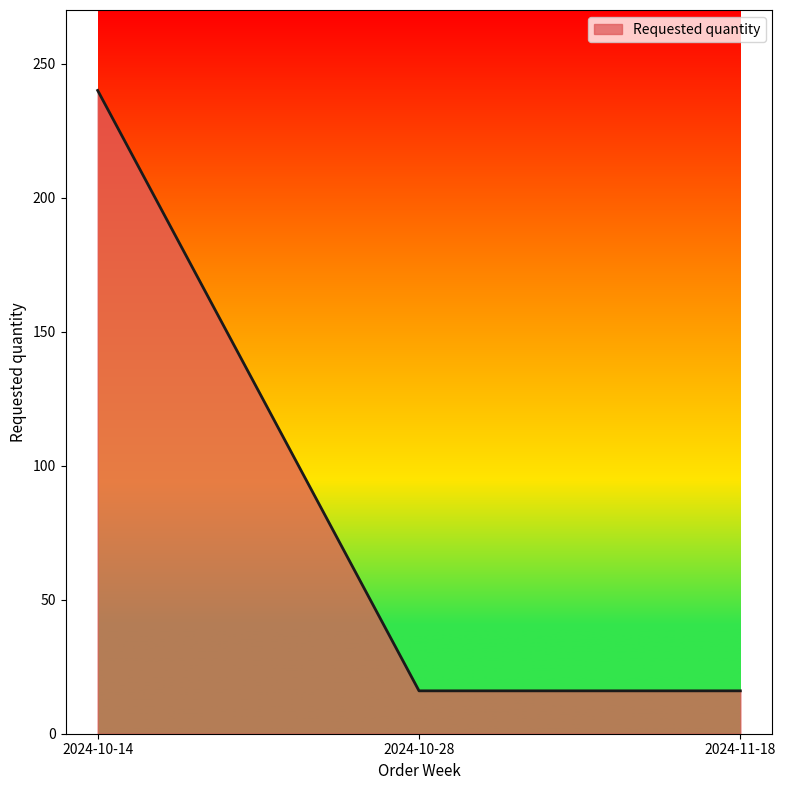

What is the change in value from 2024-10-14 to 2024-10-28?

-224